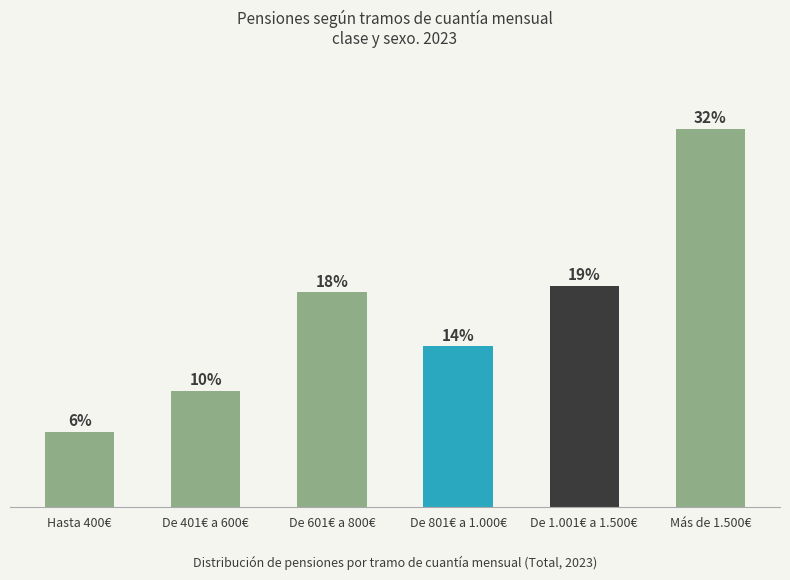

Does the chart contain any negative values?

No